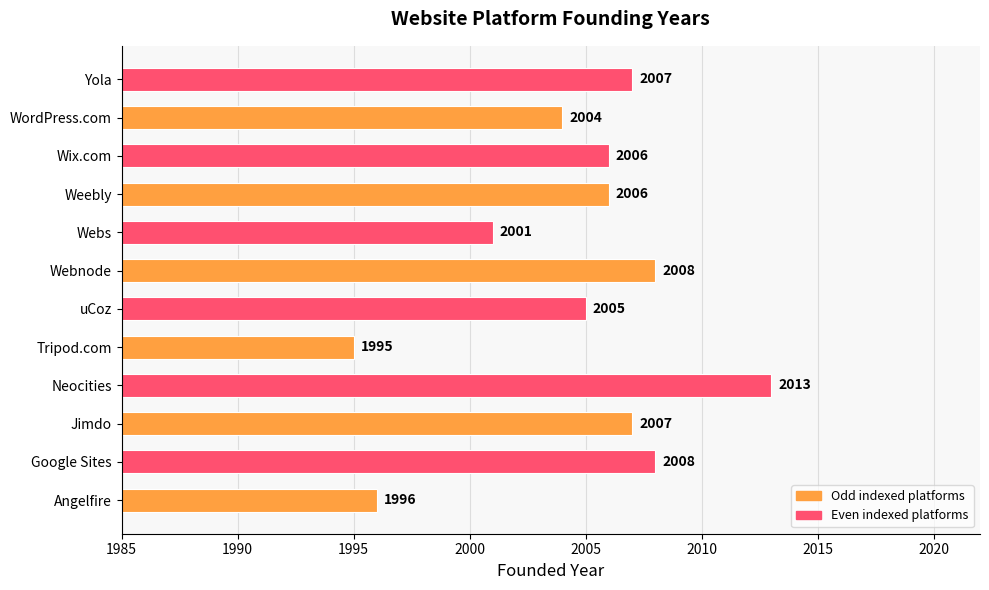

Reading bottom to top, list all the values displayed in this chart.

Angelfire=1996	Google Sites=2008	Jimdo=2007	Neocities=2013	Tripod.com=1995	uCoz=2005	Webnode=2008	Webs=2001	Weebly=2006	Wix.com=2006	WordPress.com=2004	Yola=2007